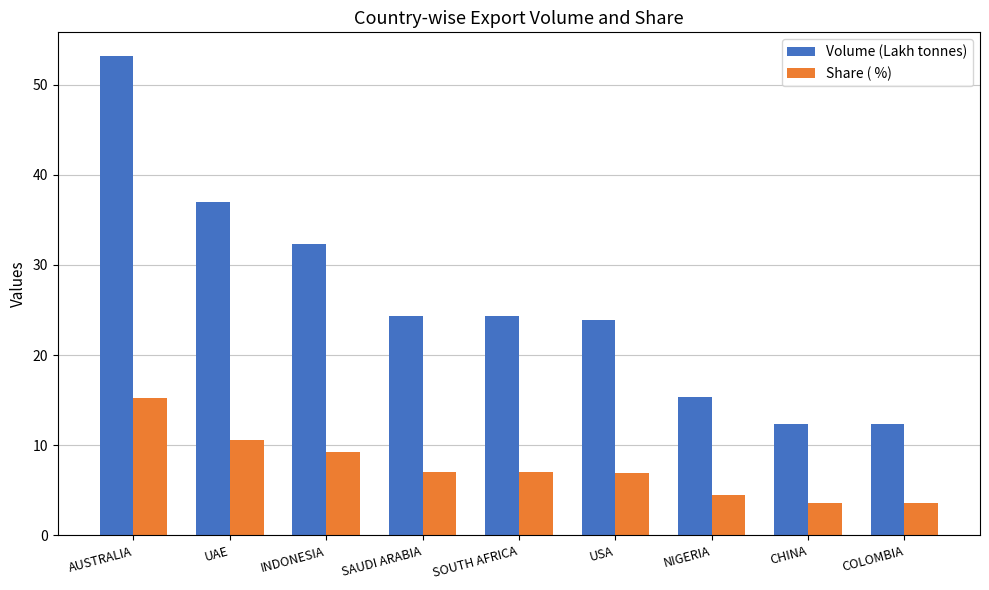

Which series has the largest total across all categories?

Volume (Lakh tonnes)